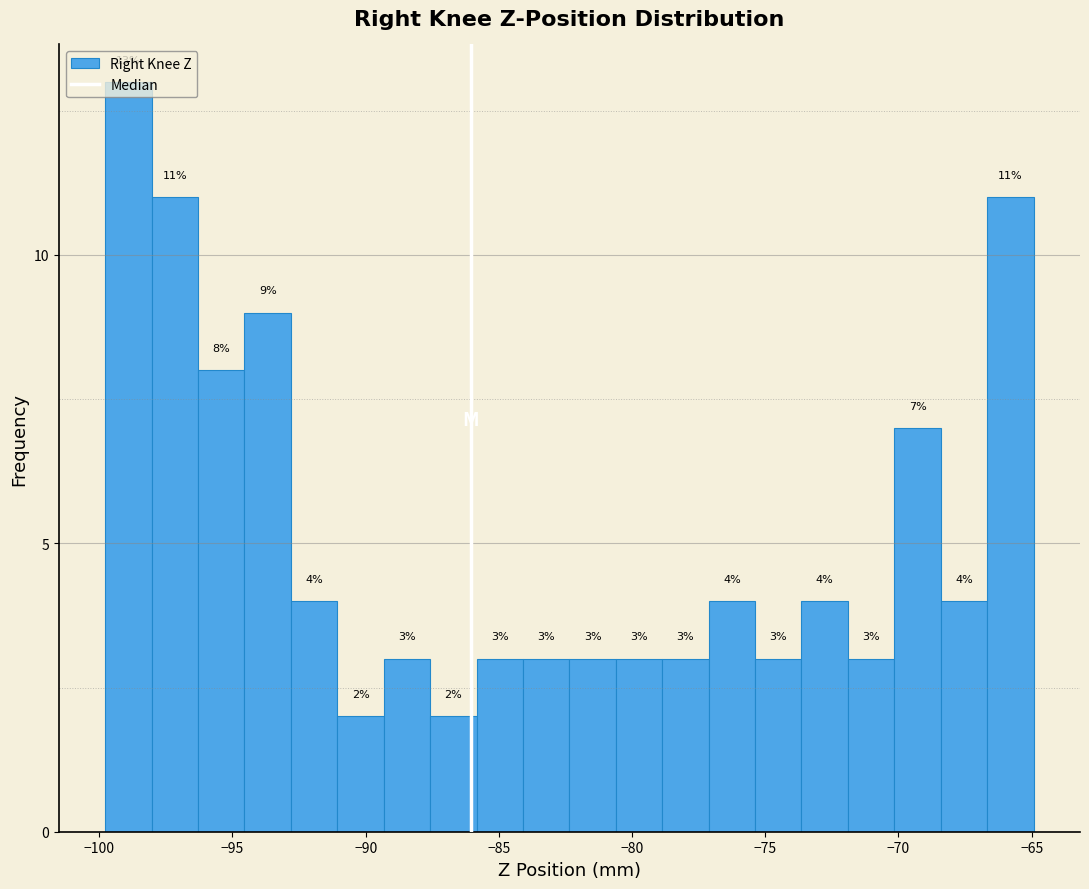

Read against the x-axis, roughly where is the centre of the tallest bar?

-99.0